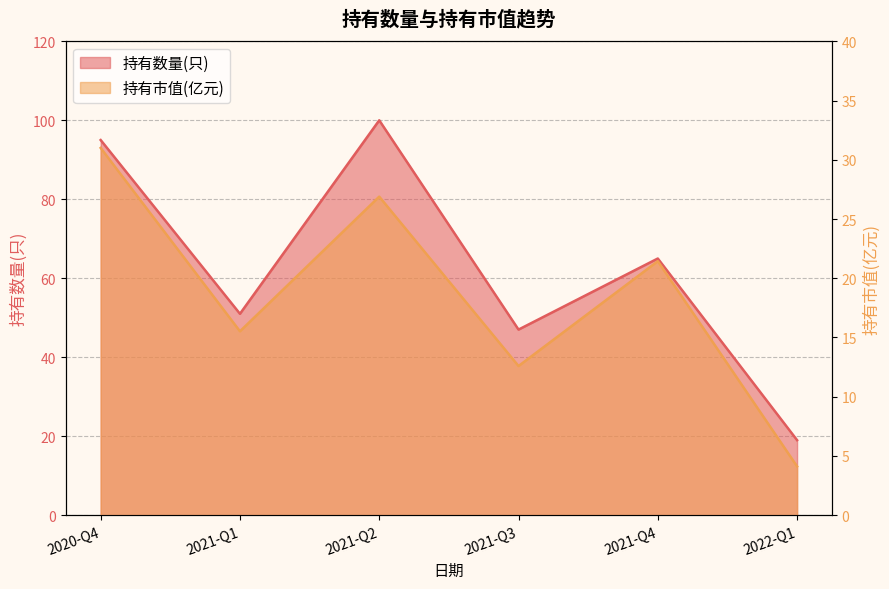

Is it true that the value at 2021-Q2 is 39.8?

False